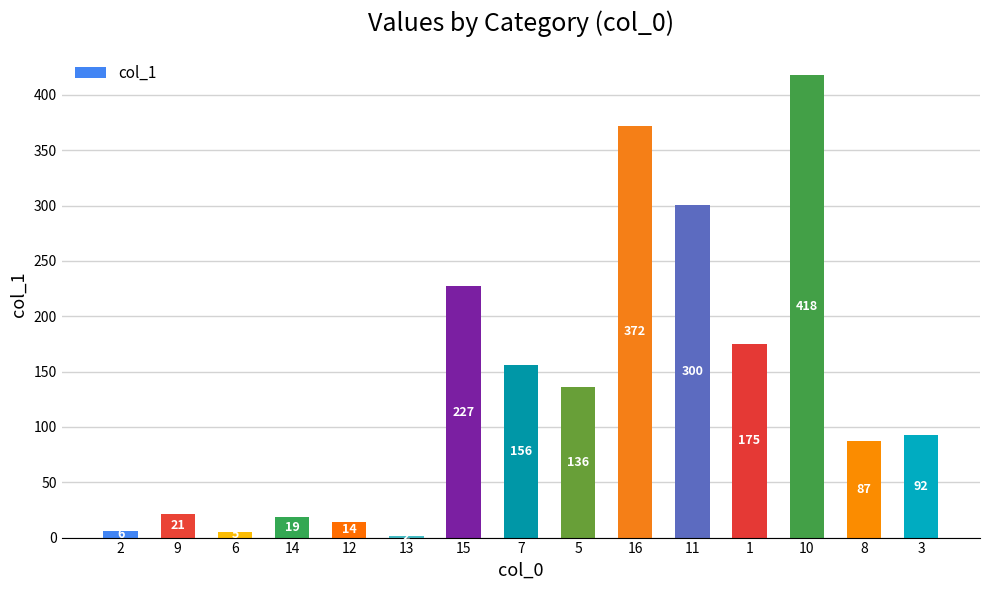

The value at 9 is 21.3. True or false?

True